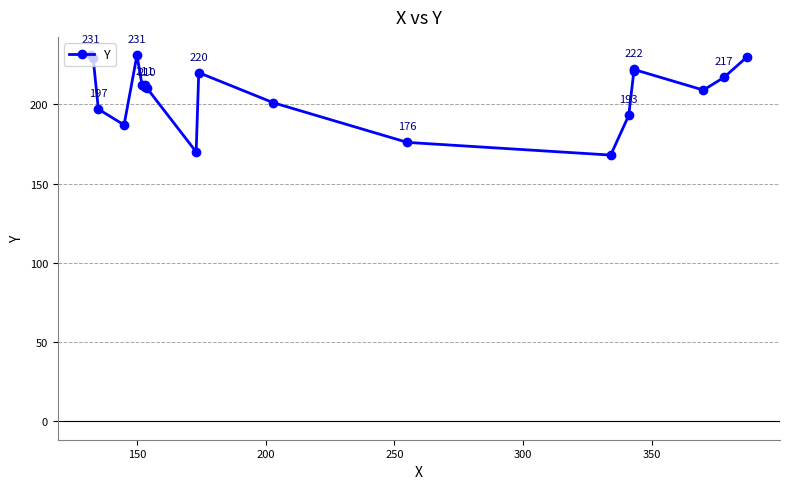

What is the maximum value shown in the chart?

231